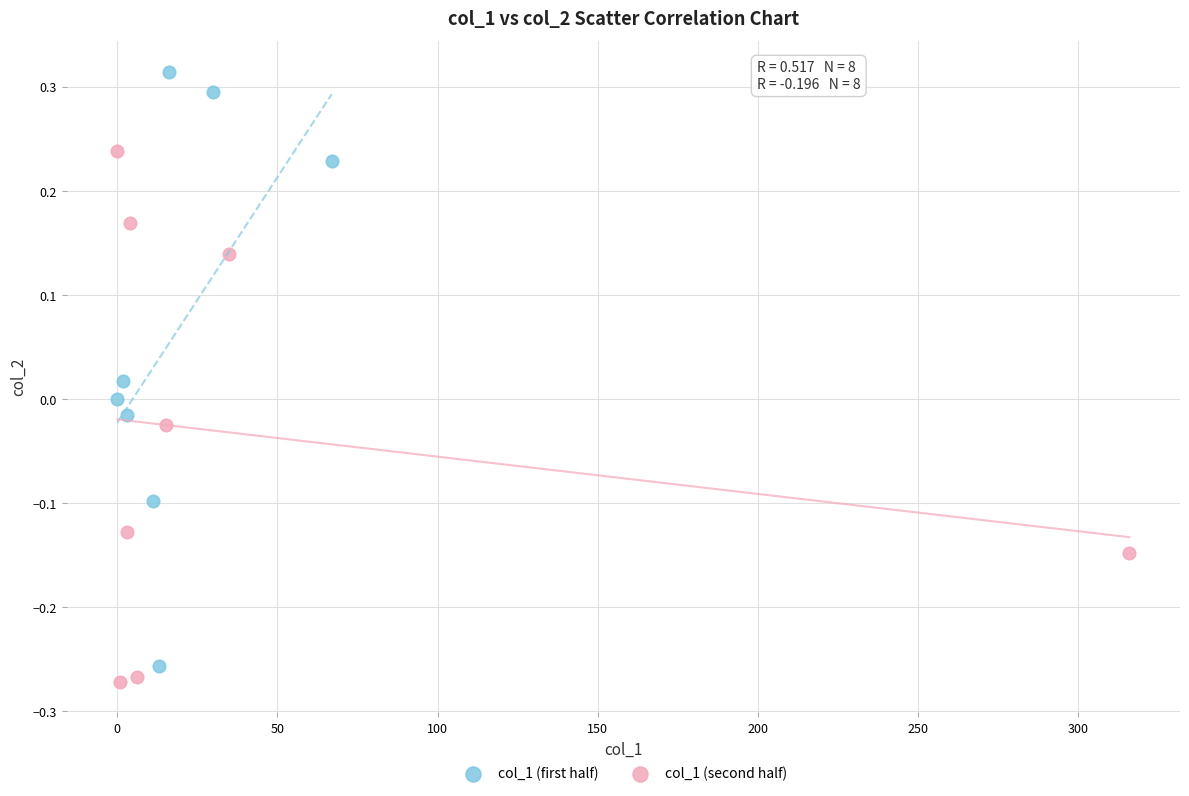

Which series contains the lowest Y value?

col_1 (second half)